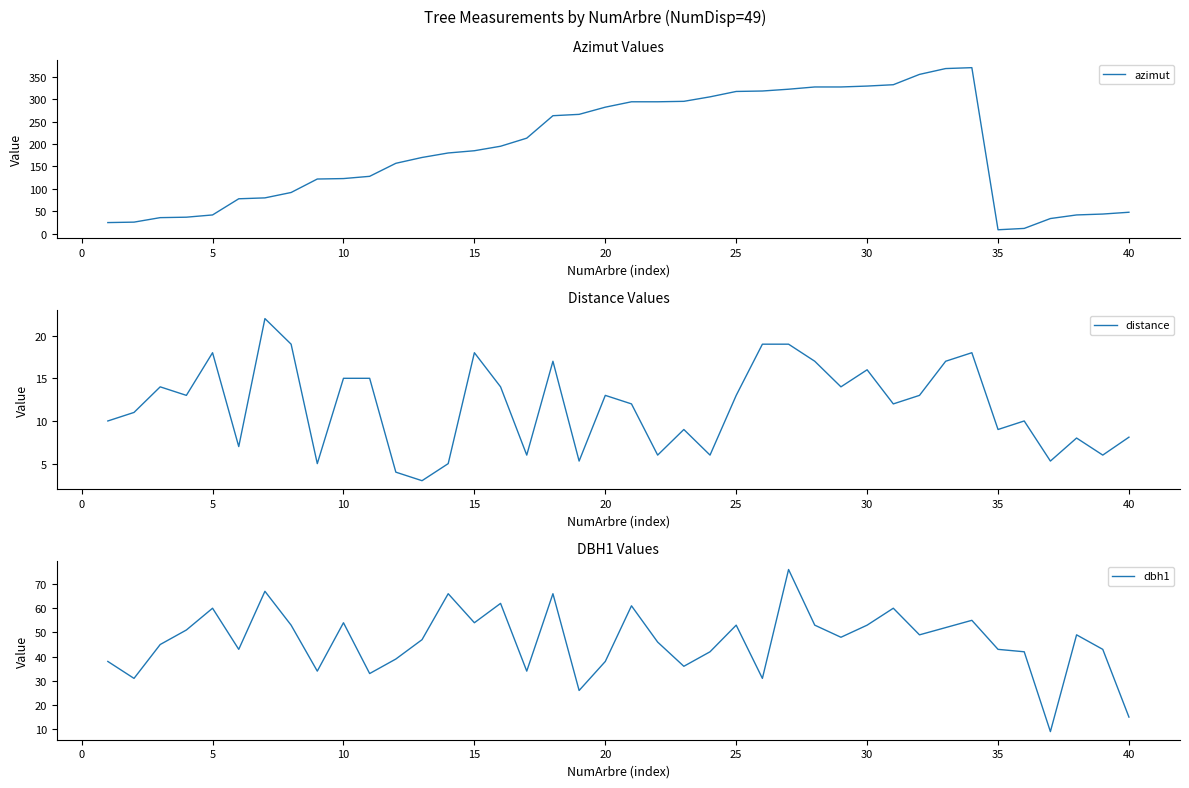

True or false: distance has a value of 7.4 at 10.

False